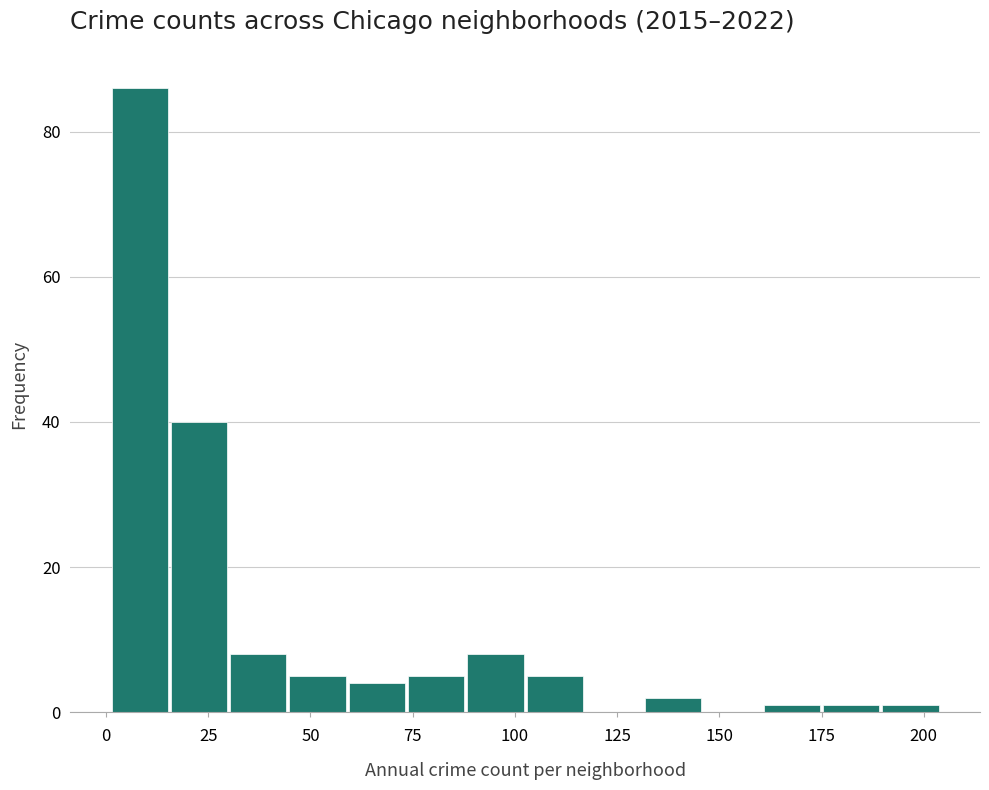

Read against the x-axis, roughly where is the centre of the tallest bar?

10